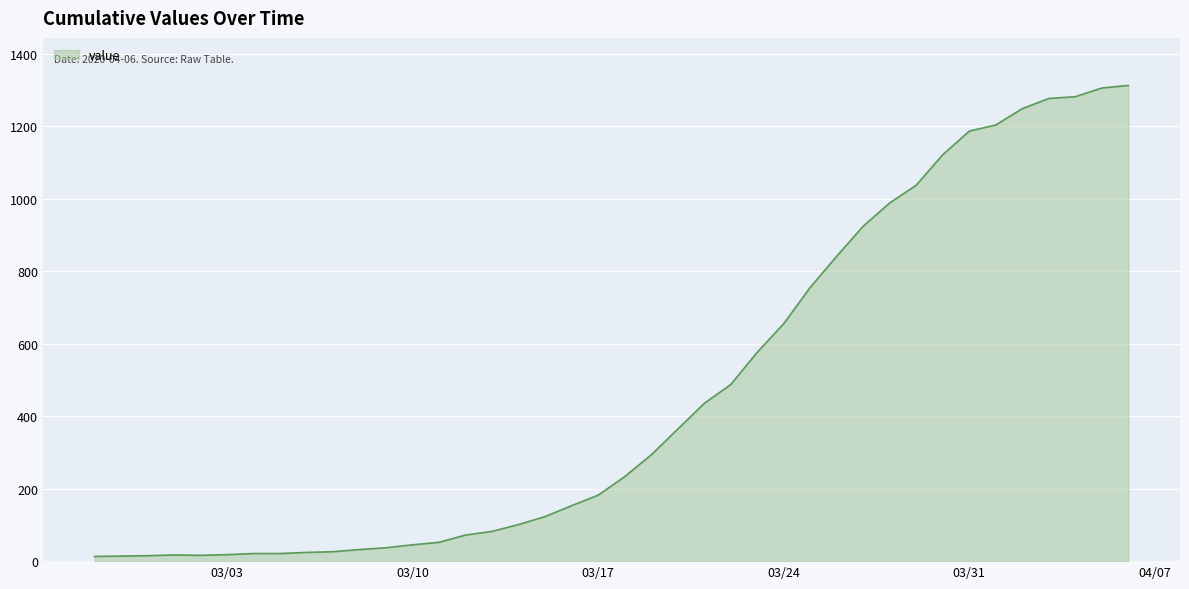

What is the greatest value displayed?

1312